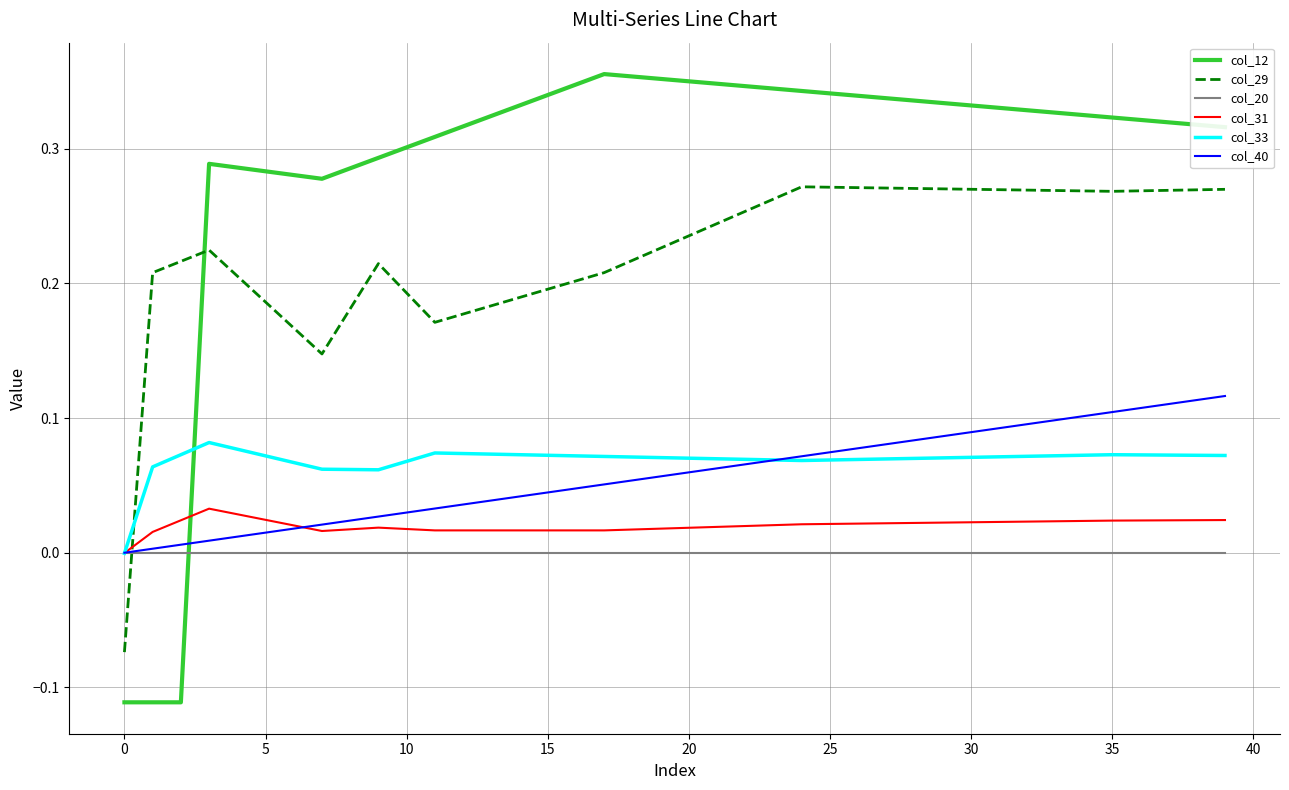

After their last crossing, which series has the higher values: col_29 or col_33?

col_29